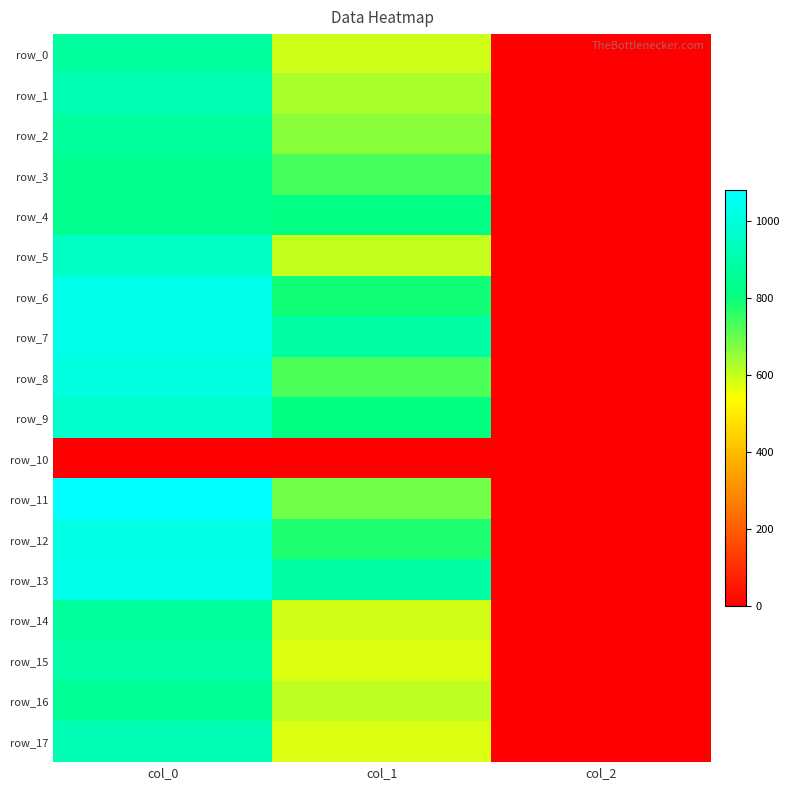

How many values in the row_0 series exceed 594?

1